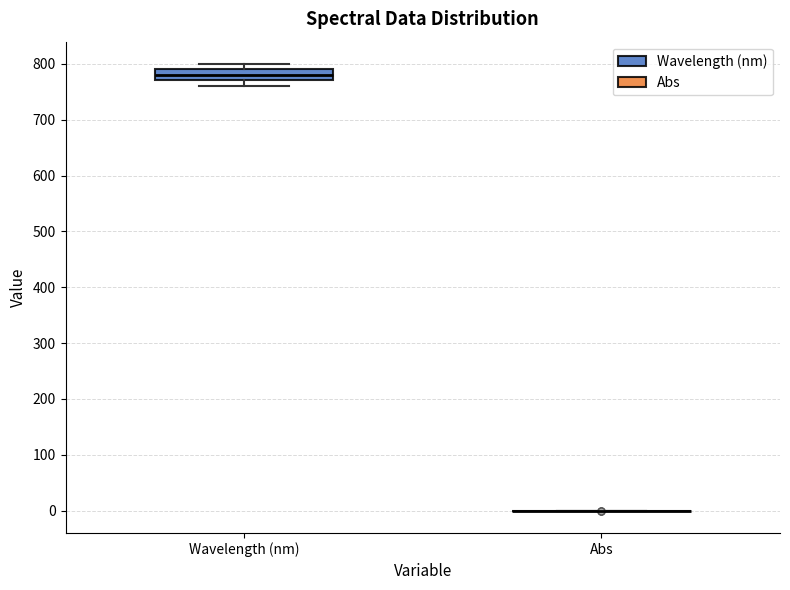

Reading left to right, transcribe this box plot: for each box, give where its median line is, the range the box spans, and where its two whiskers end, as read against the y-axis. The values are not printed on the chart, so give them approximately, as read against the axis.

Wavelength (nm): median 780, box 770 to 790, whiskers 760 to 800
Abs: box collapsed to a line at 0, whiskers 0 to 0